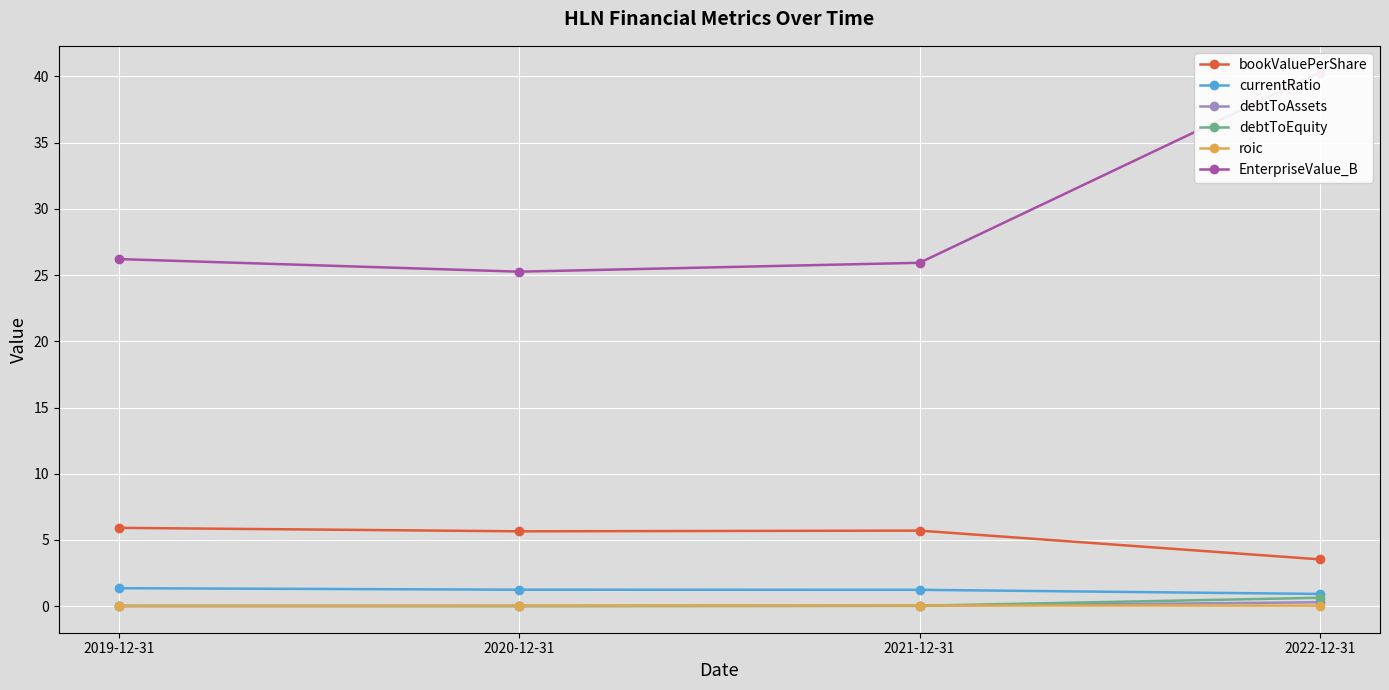

What are all the series names shown in the legend?

bookValuePerShare, currentRatio, debtToAssets, debtToEquity, roic, EnterpriseValue_B